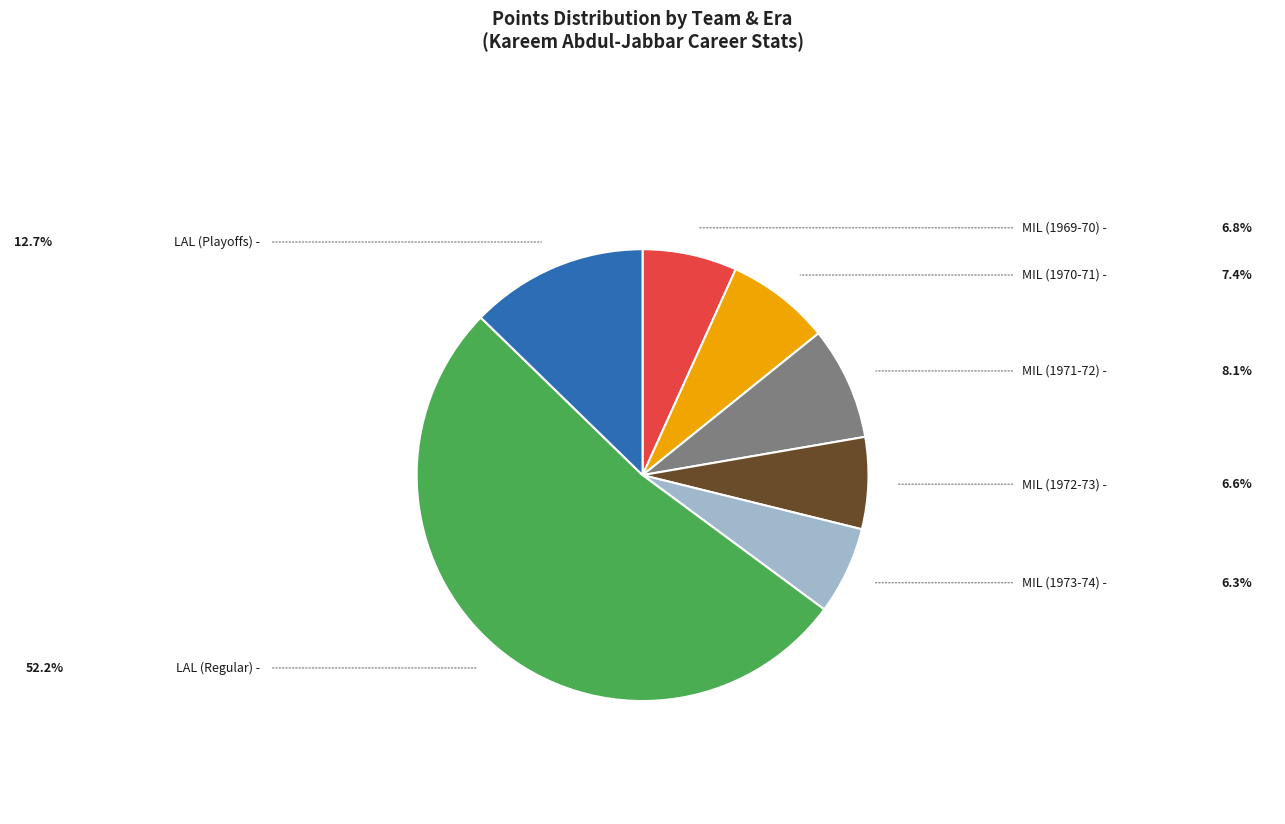

Count the number of slices in the pie.

7